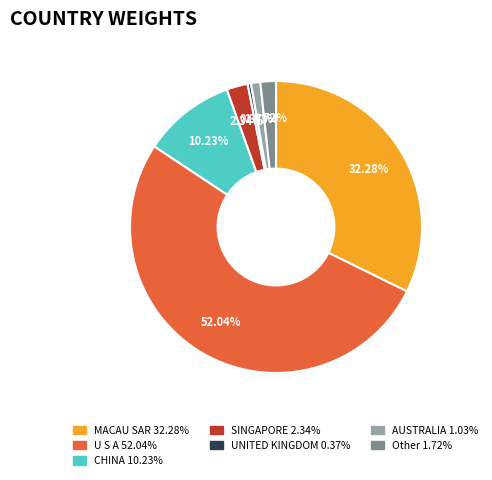

Is the sum of CHINA and MACAU SAR greater than half?

No